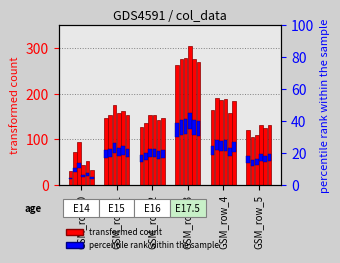

List the labels in order of col_4 value, smallest first.

GSM_row_0, GSM_row_5, GSM_row_2, GSM_row_1, GSM_row_4, GSM_row_3